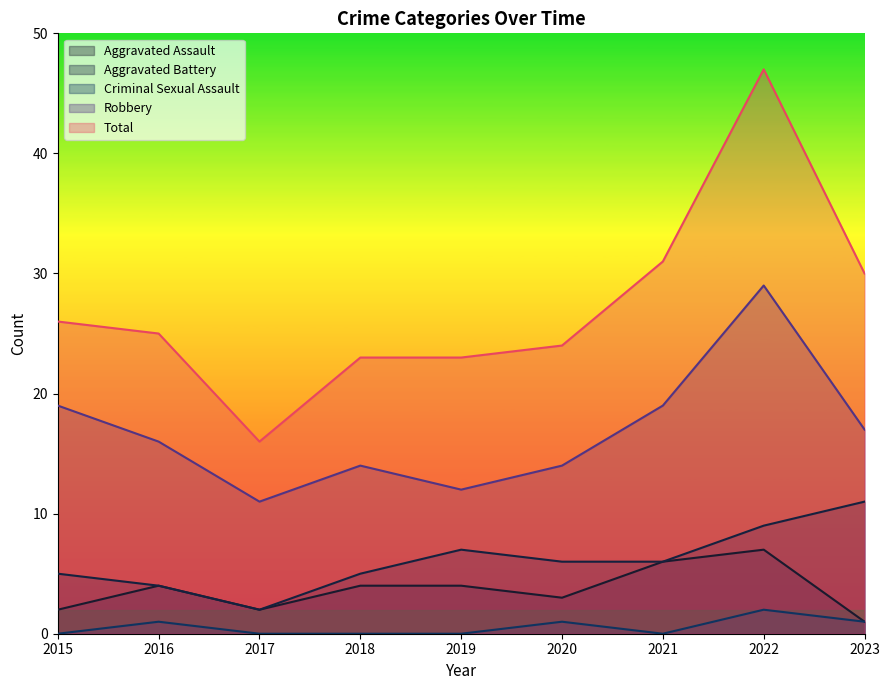

True or false: Criminal Sexual Assault has a value of 0 at 2018.

True